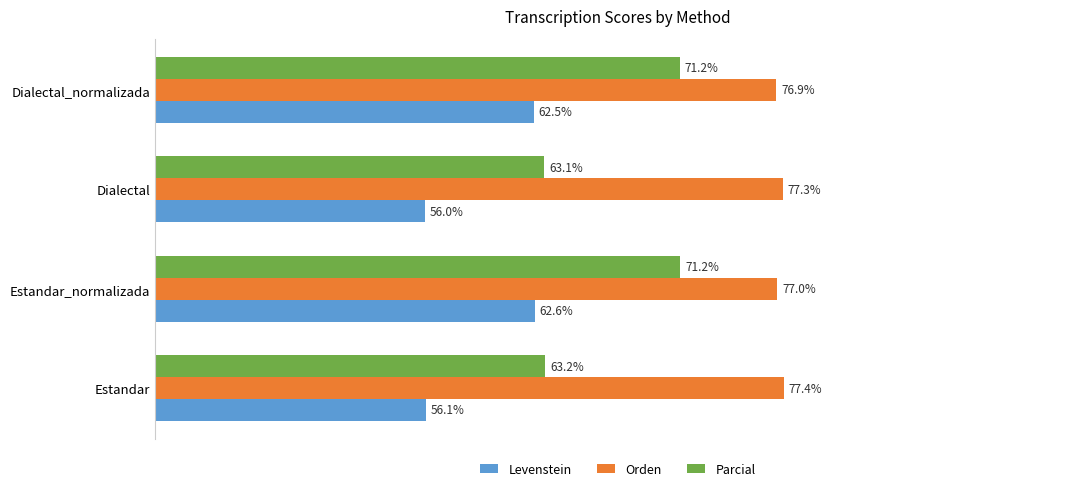

Where is Levenstein nearest to the value 59?

Estandar